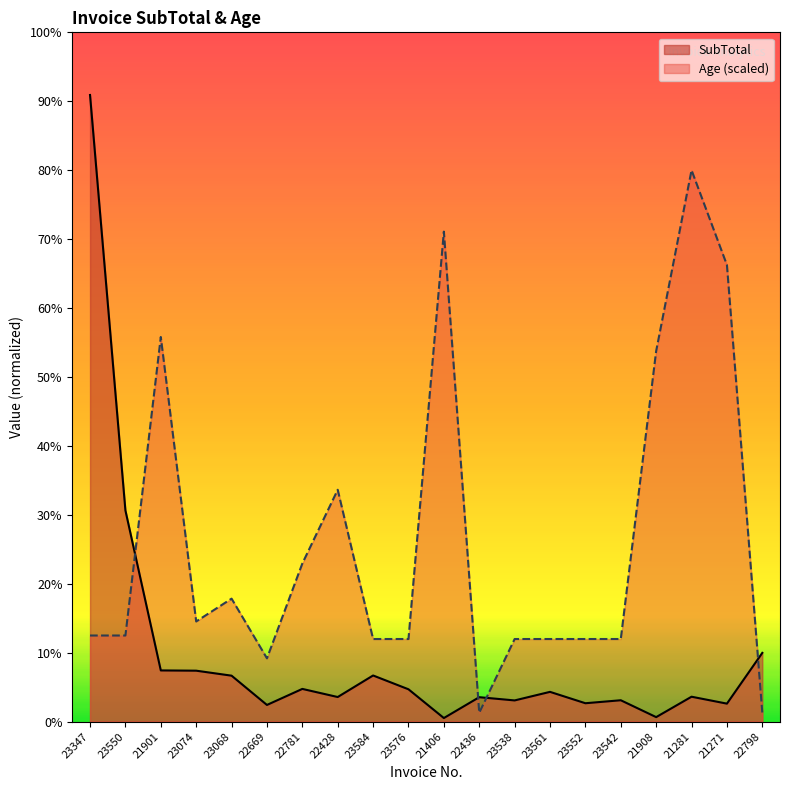

Reading right to left, list all the values displayed in this chart.

SubTotal: 14531.2	3789.9	5254.4	938.0	4506.0	3875.1	6280.5	4469.0	5154.5	741.0	6825.7	9745.8	5188.0	6904.9	3512.1	9705.9	10760.1	10814.2	44656.2	132530.8
Age: 1857.1	96570.2	116627.1	78370.4	17456.9	17456.9	17456.9	17456.9	1857.1	103627.3	17456.9	17456.9	49028.0	33428.2	13371.3	25999.7	21171.2	81341.8	18199.8	18199.8